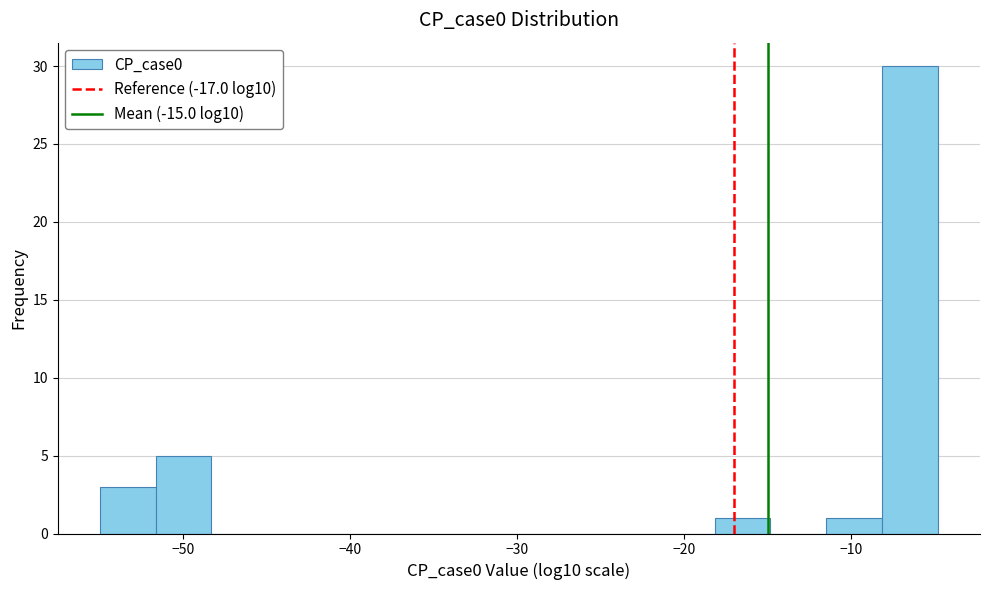

Around what value on the x-axis is the tallest bar? Give the approximate position of its centre, as read against the axis.

-6